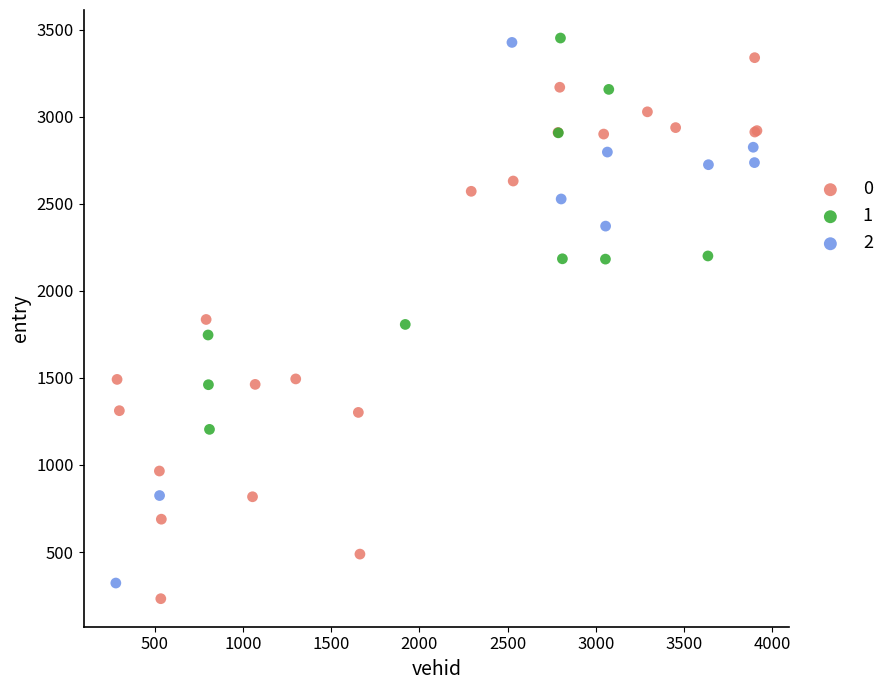

What are all the series names shown in the legend?

0, 1, 2